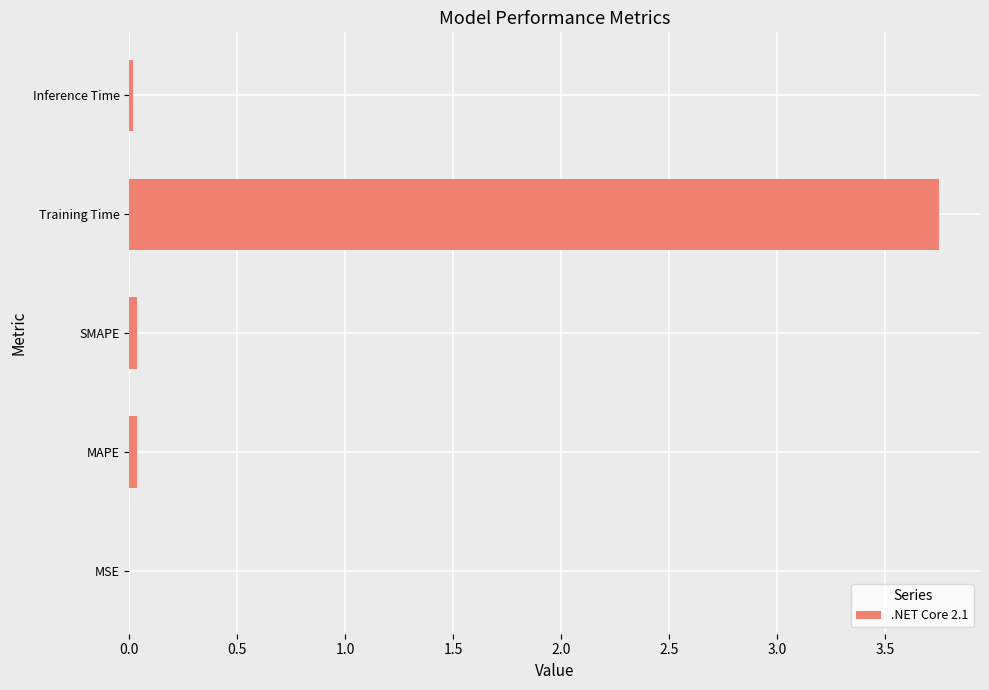

Between Training Time and SMAPE, which is larger?

Training Time